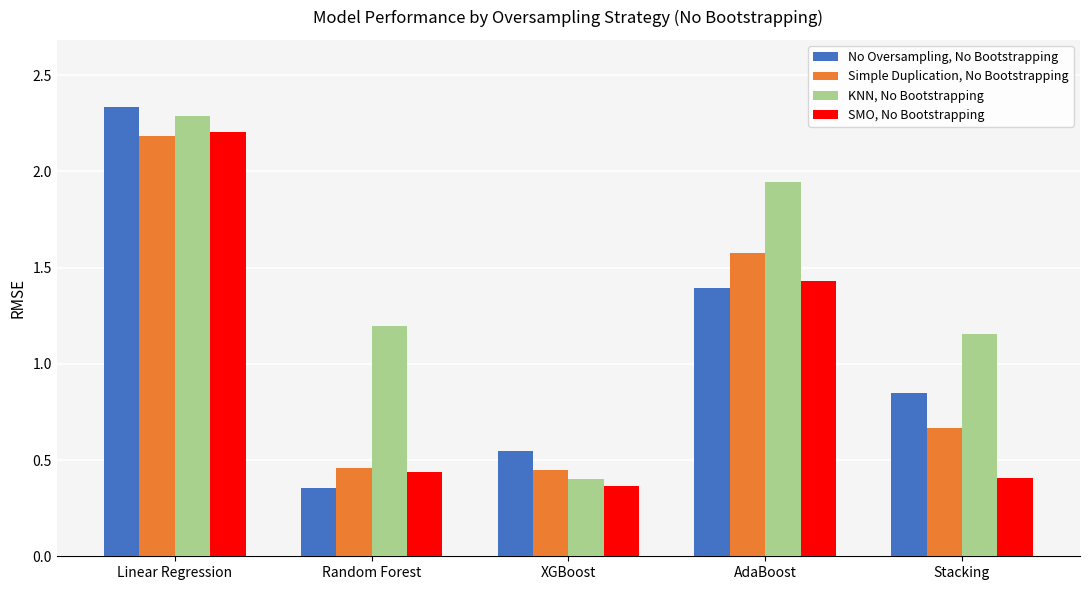

Which series has the largest range (max minus min)?

No Oversampling, No Bootstrapping